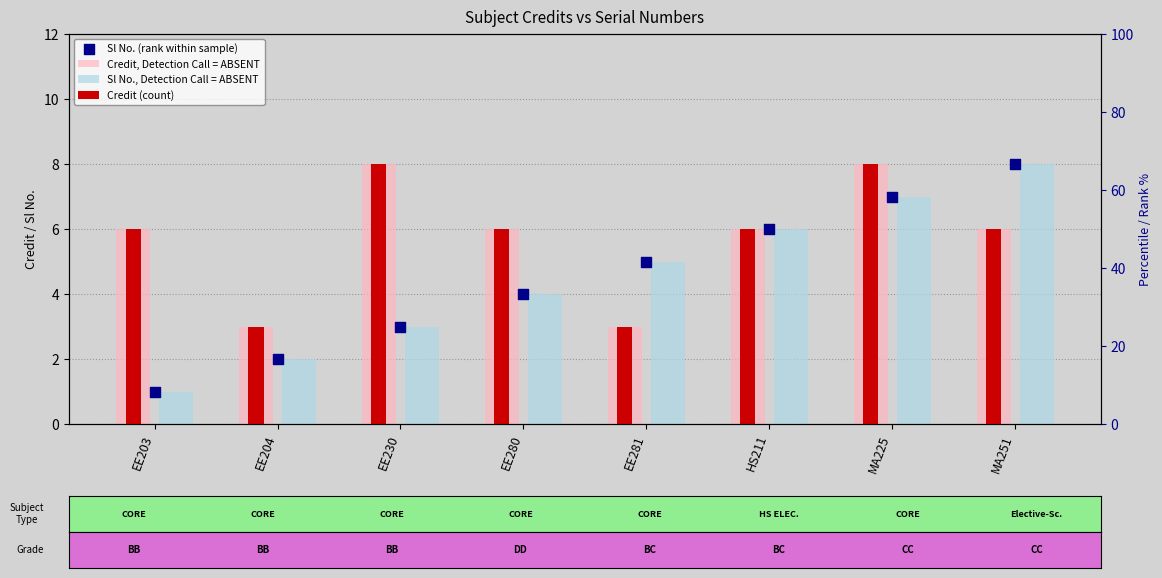

Which series has the largest Y range (max minus min)?

Sl No., Detection Call = ABSENT